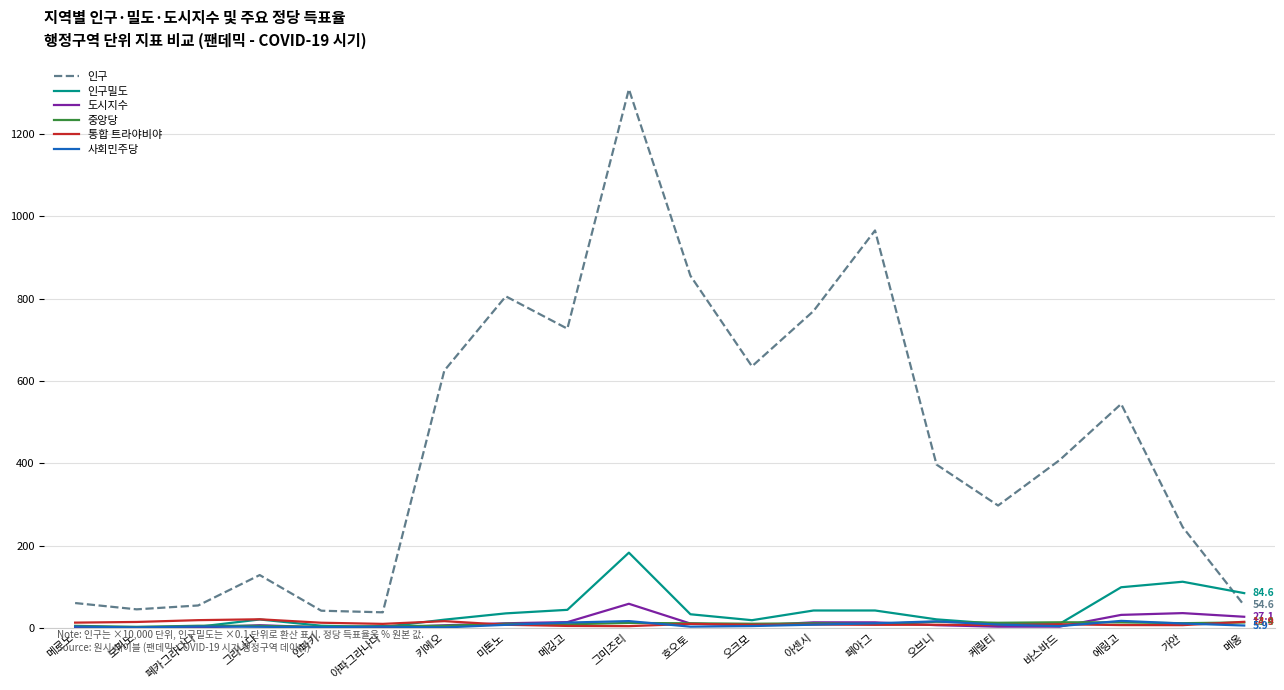

The value of 인구 at 호오토 is 855.4. True or false?

True